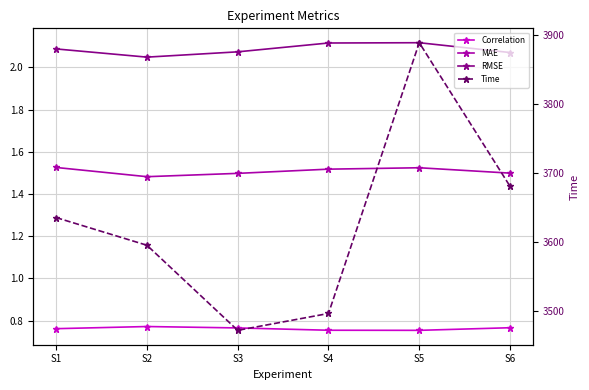

At which category is the sum across all series the highest?

S5